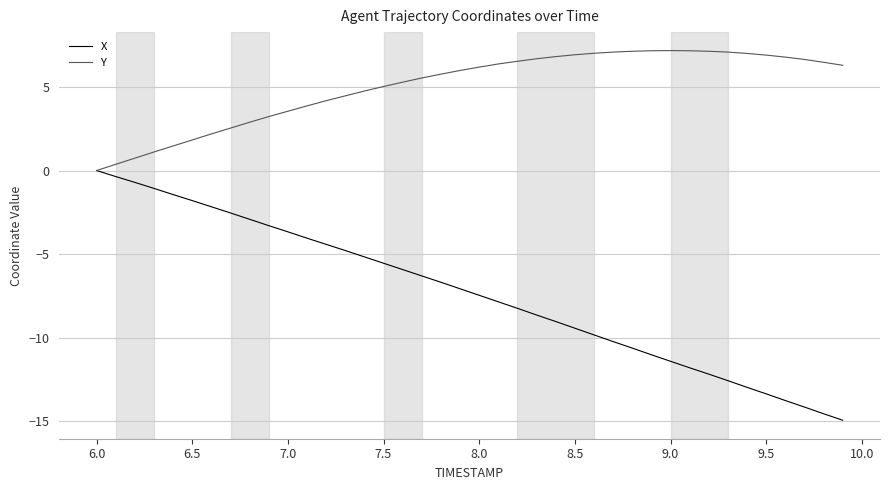

Which series has the largest range (max minus min)?

X